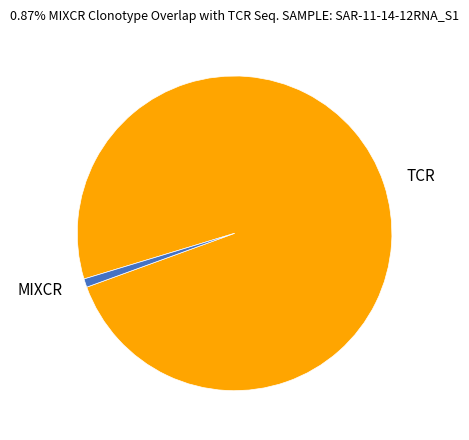

Which slice represents more than half of the pie?

TCR